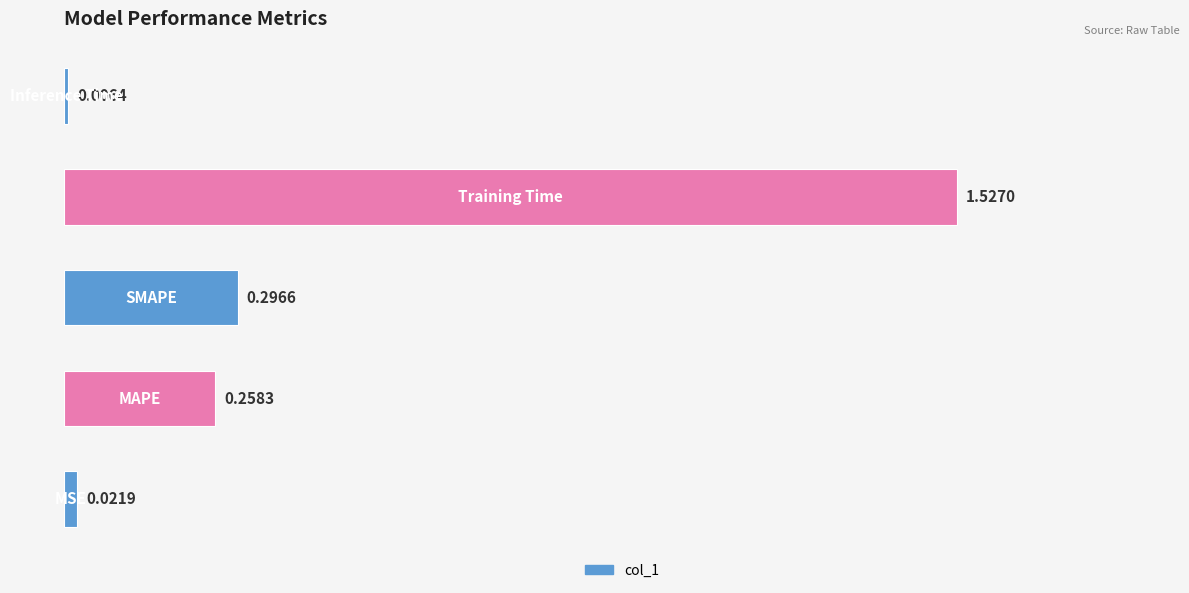

What is the average value?

0.4